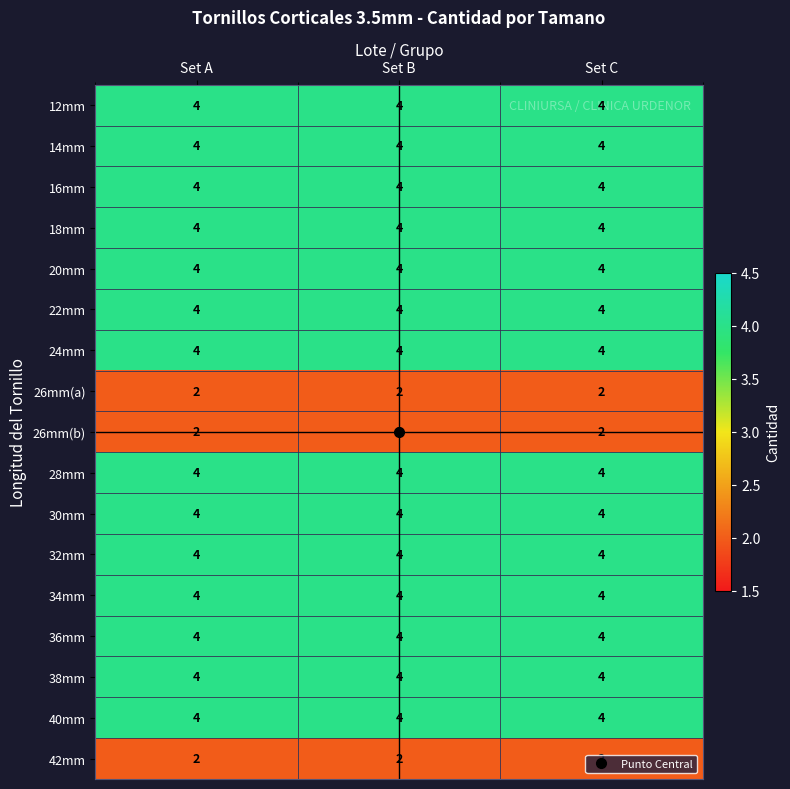

What is the difference between the highest and lowest values at Set B?

2